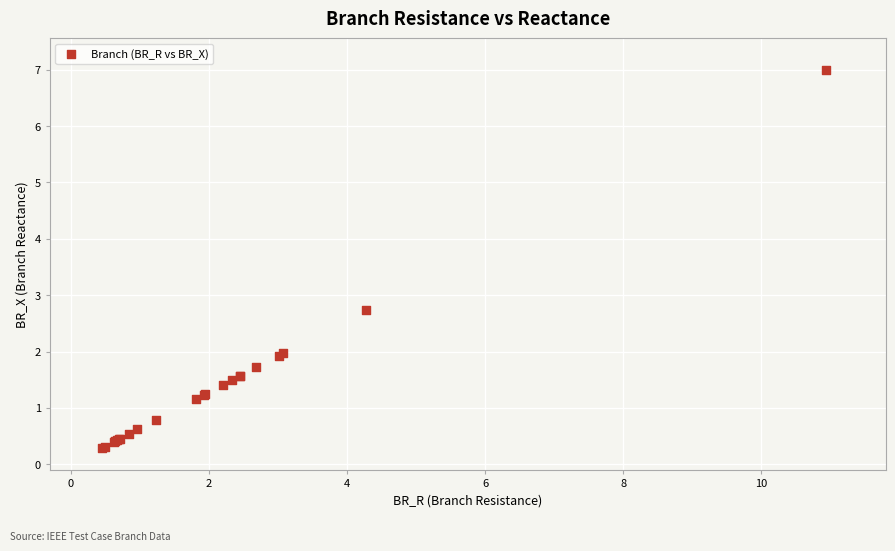

What Y value in the scatter plot is closest to 3?

2.7